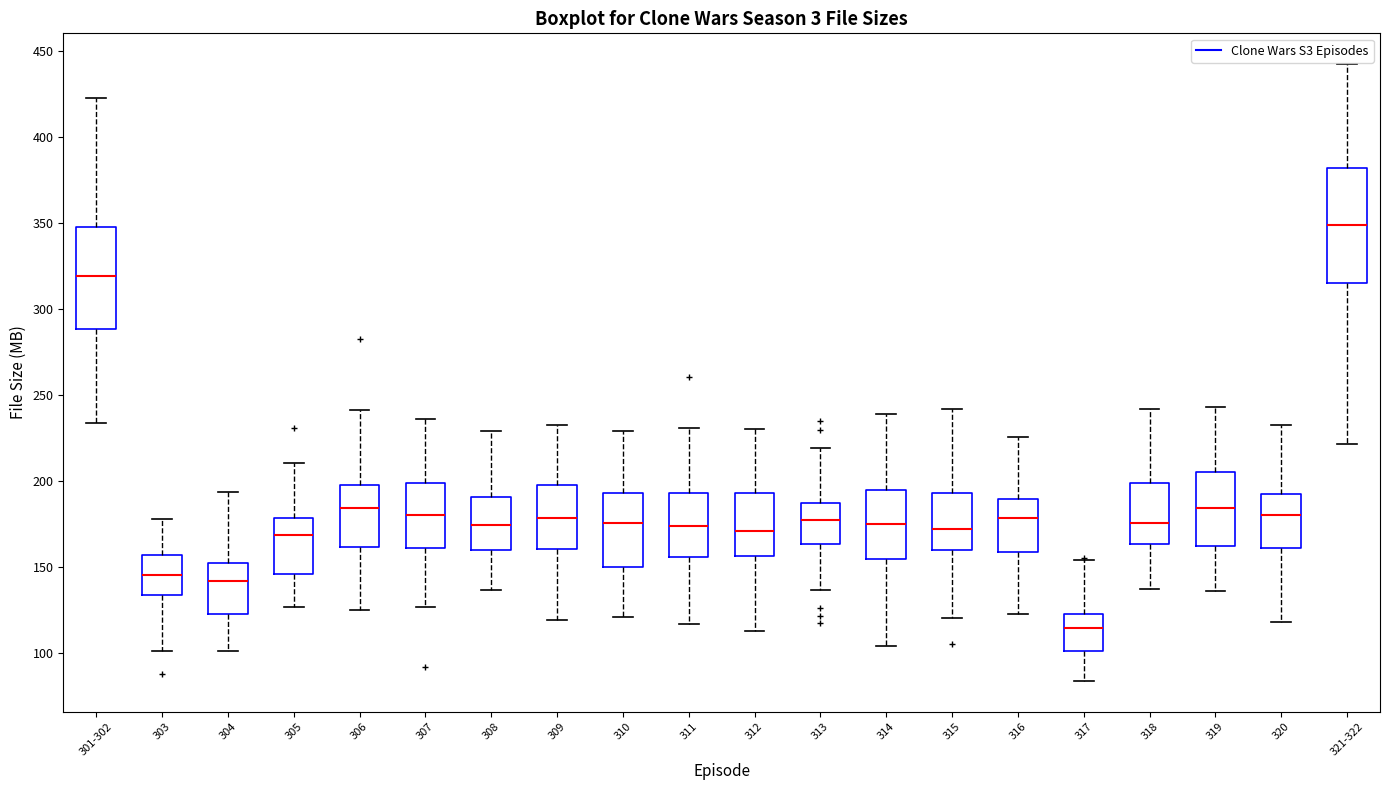

Which box is the tallest, from its lower edge to its upper edge?

321-322